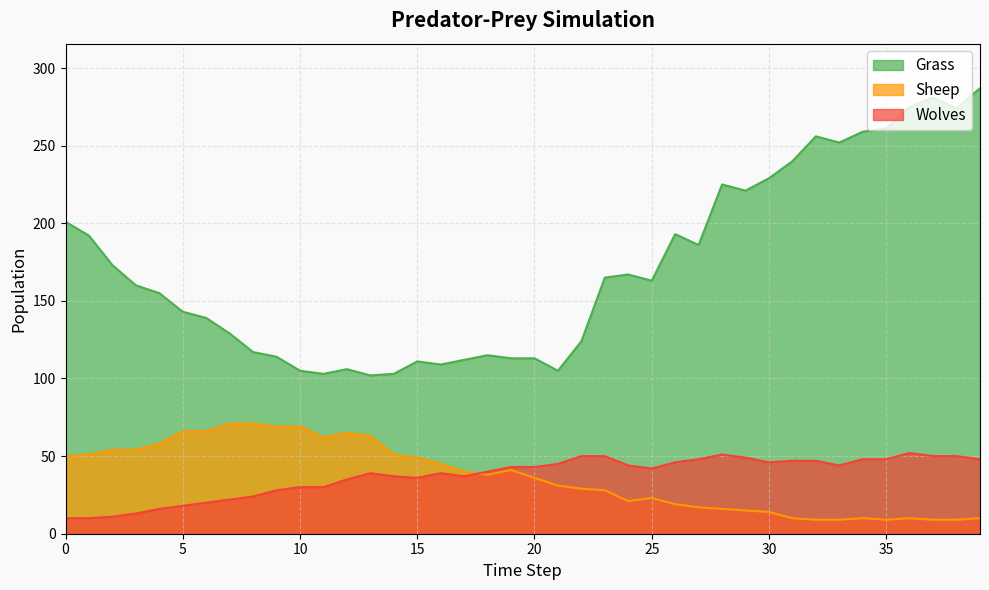

List the labels in order of Sheep value, largest first.

7, 8, 9, 10, 5, 6, 12, 13, 11, 4, 2, 3, 1, 14, 0, 15, 16, 19, 17, 18, 20, 21, 22, 23, 25, 24, 26, 27, 28, 29, 30, 31, 34, 36, 39, 32, 33, 35, 37, 38